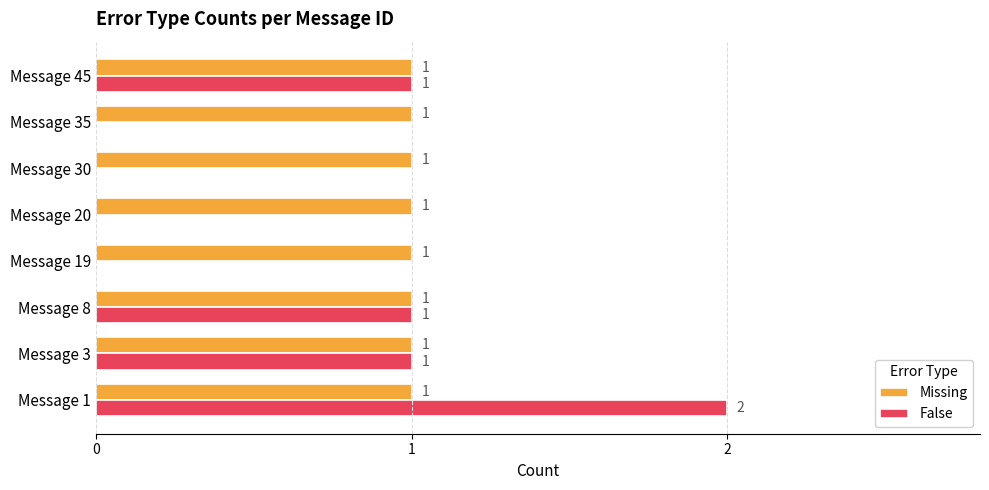

How many series are shown in this chart?

2